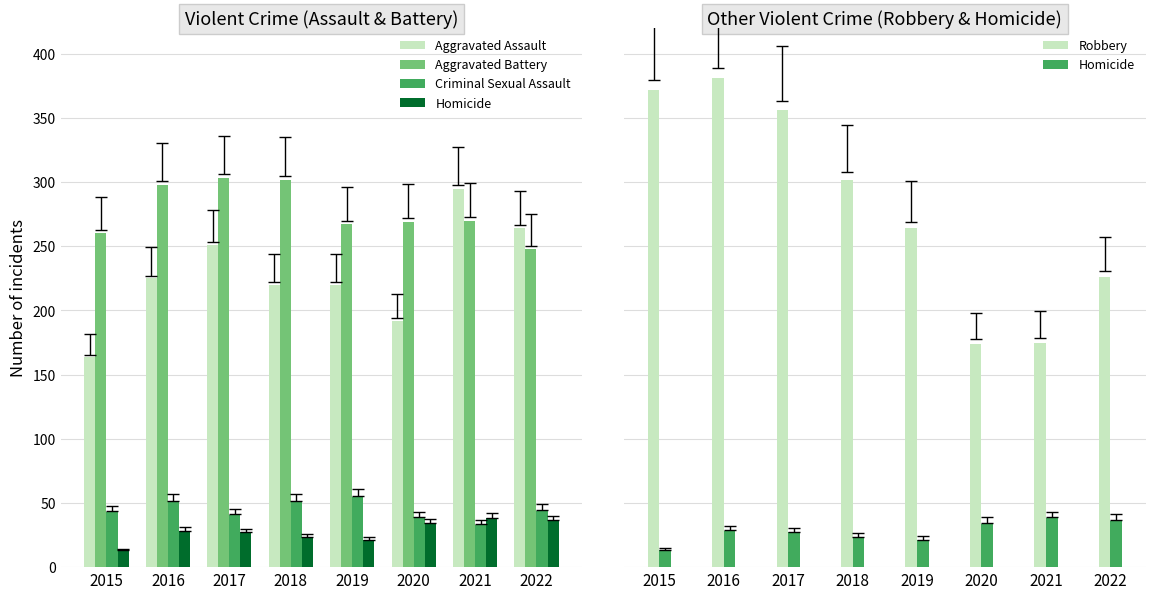

Is it true that Aggravated Assault equals 65 at 2020?

False